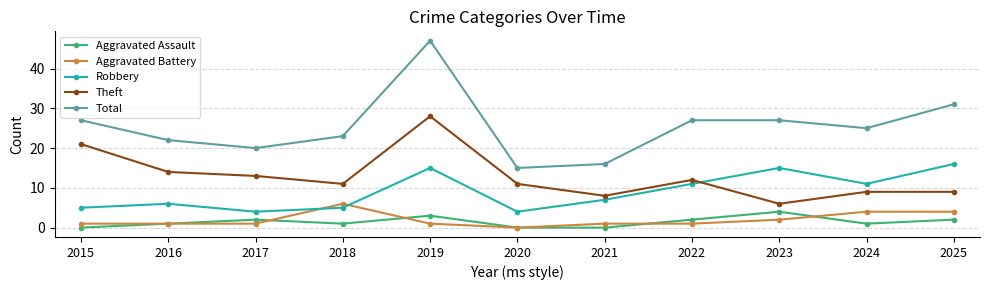

How many data points does each series have?

11